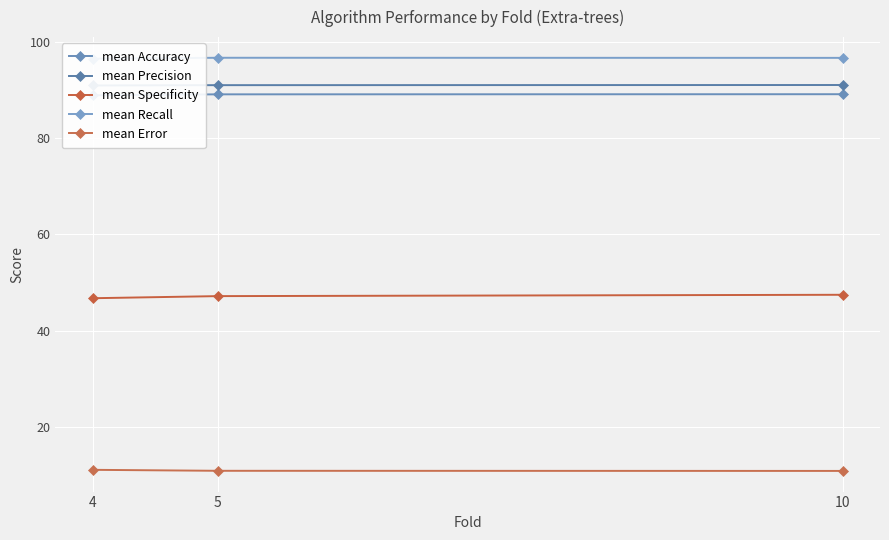

Which category has the lowest value across all series?

10